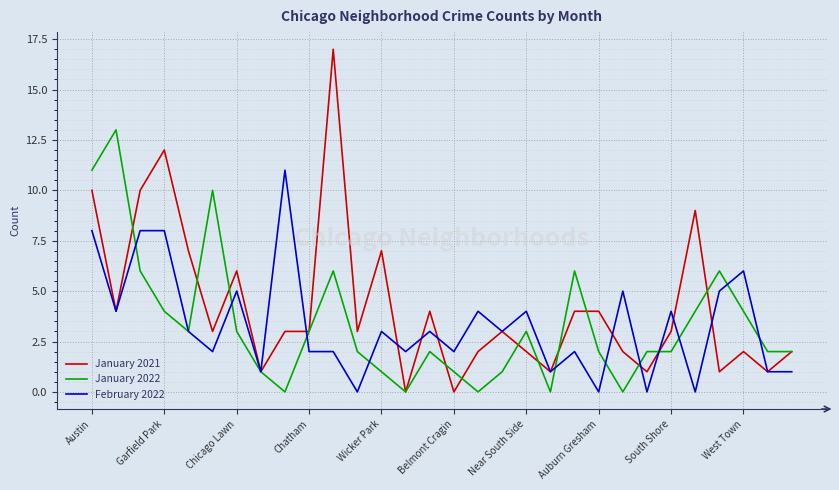

List the series in order of their peak value, lowest first.

February 2022, January 2022, January 2021